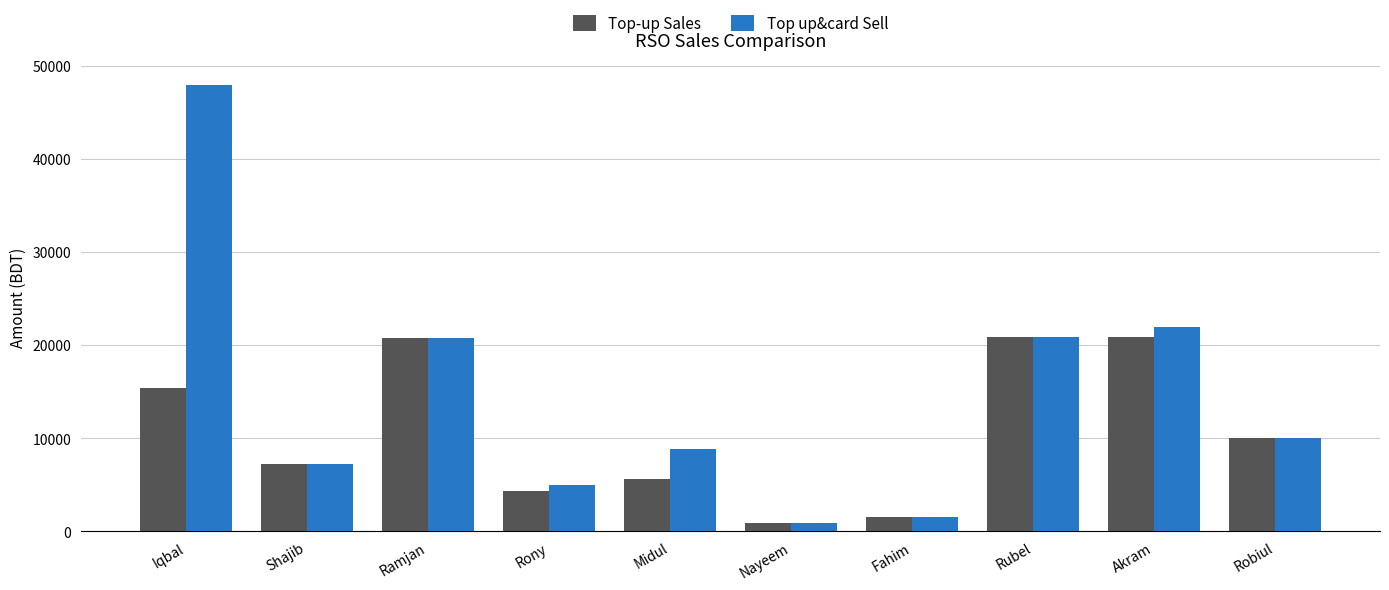

What are all the series names shown in the legend?

Top-up Sales, Top up&card Sell